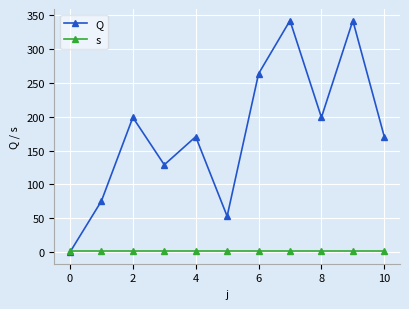

What is the highest value of the s series?

1.0